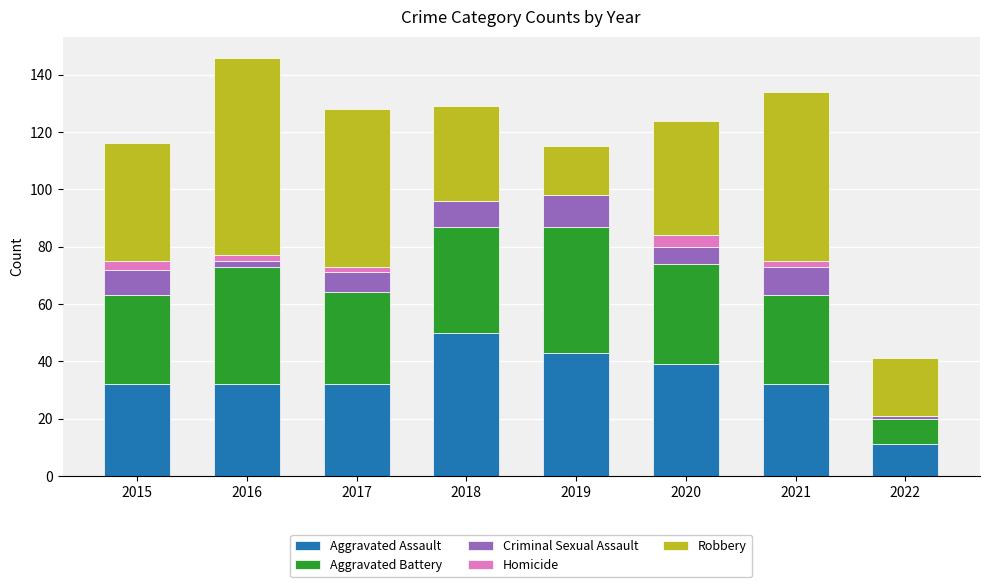

What is the total value across all series at 2018?

129